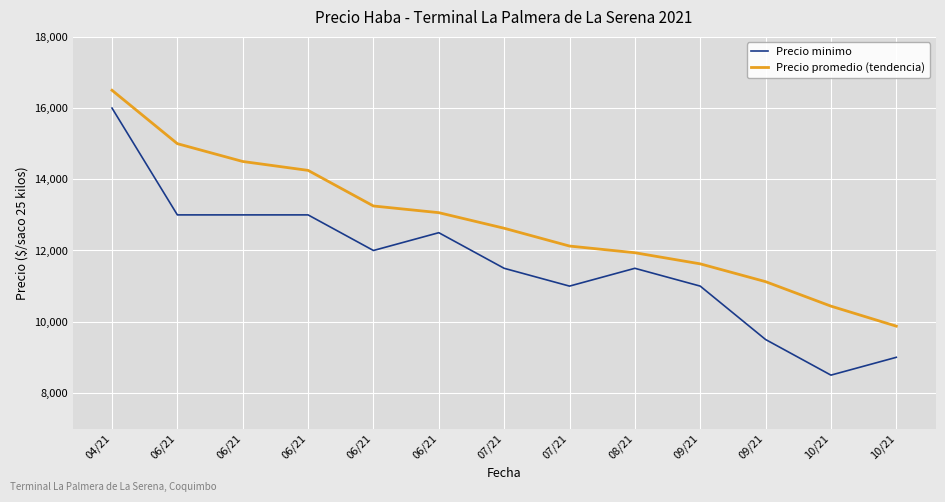

True or false: Precio promedio (tendencia) has more than 0 interior local peaks.

False